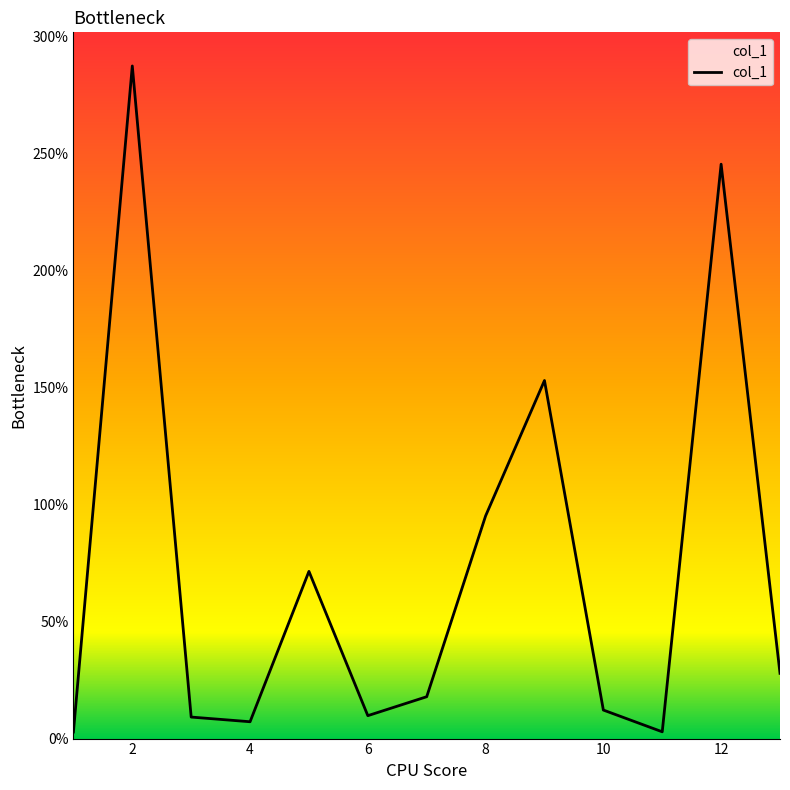

What is the difference between the maximum and minimum values?

284.8